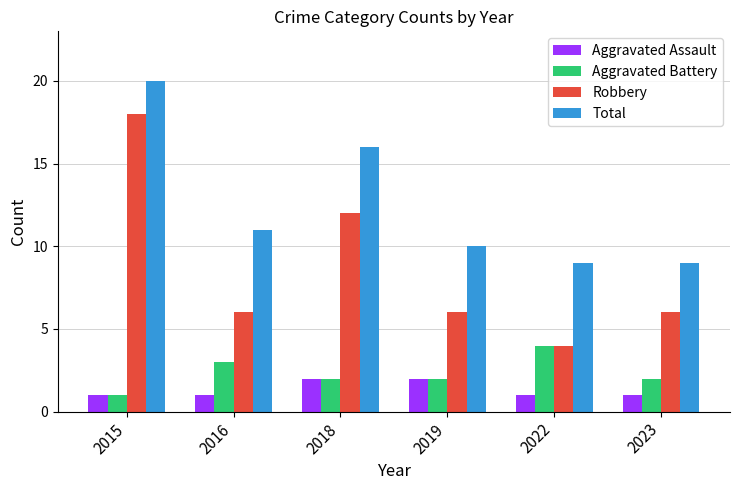

How many bars are there in total?

24